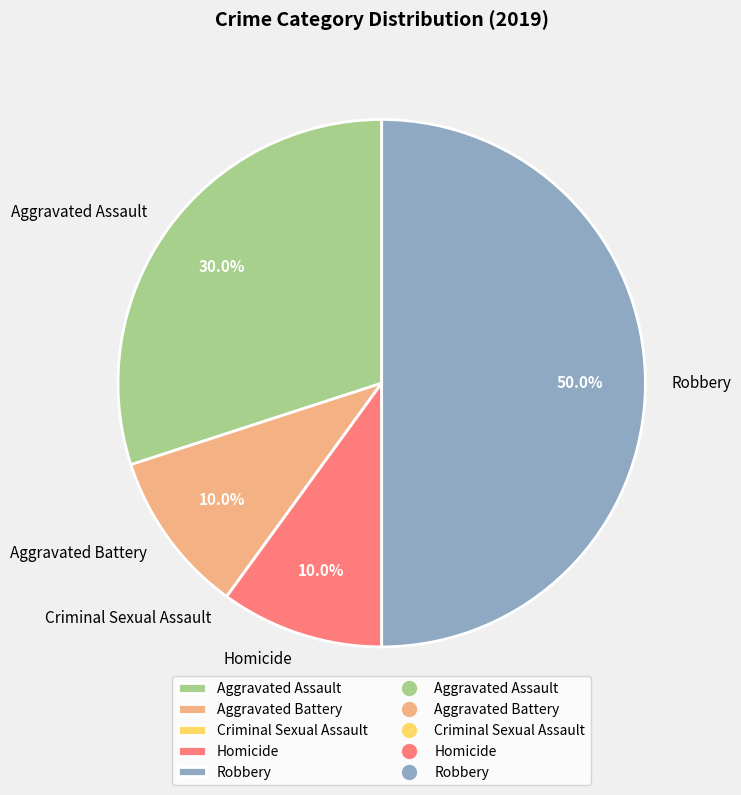

Approximately how many times larger is the value at Homicide compared to Aggravated Assault?

0.3